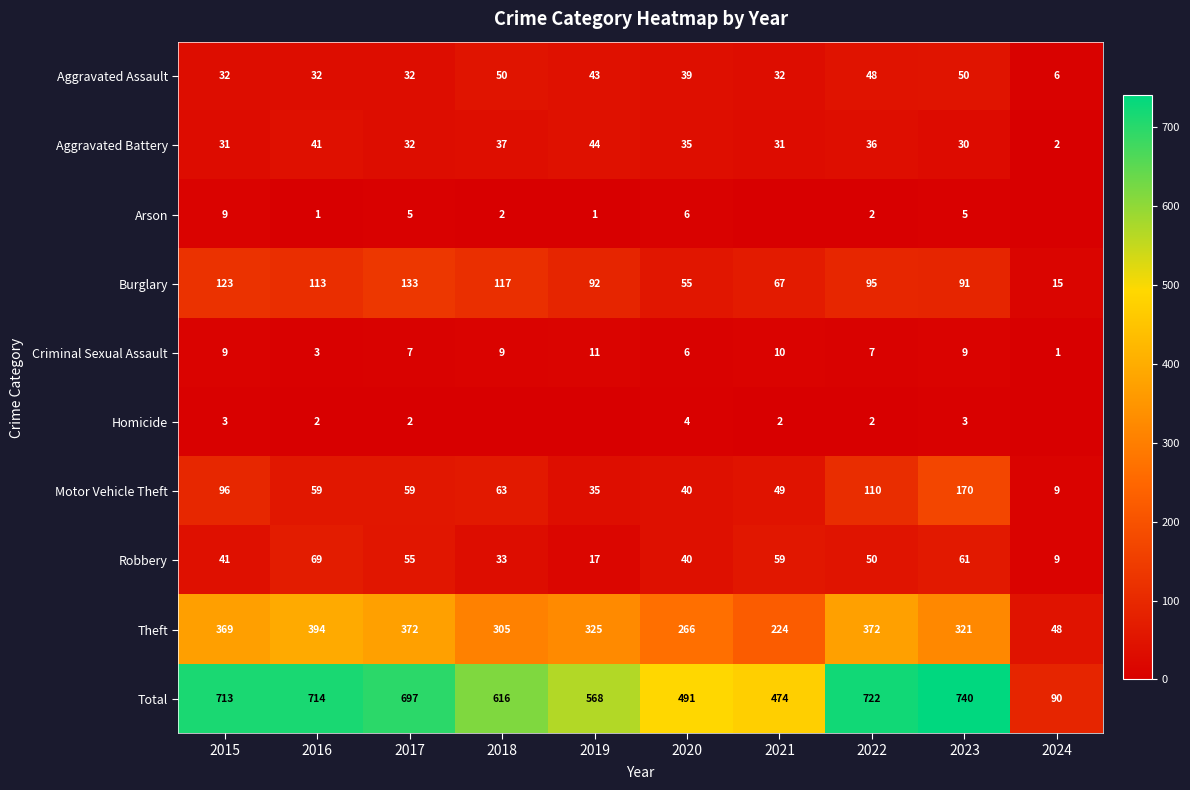

What is the total value across all series at 2020?

982